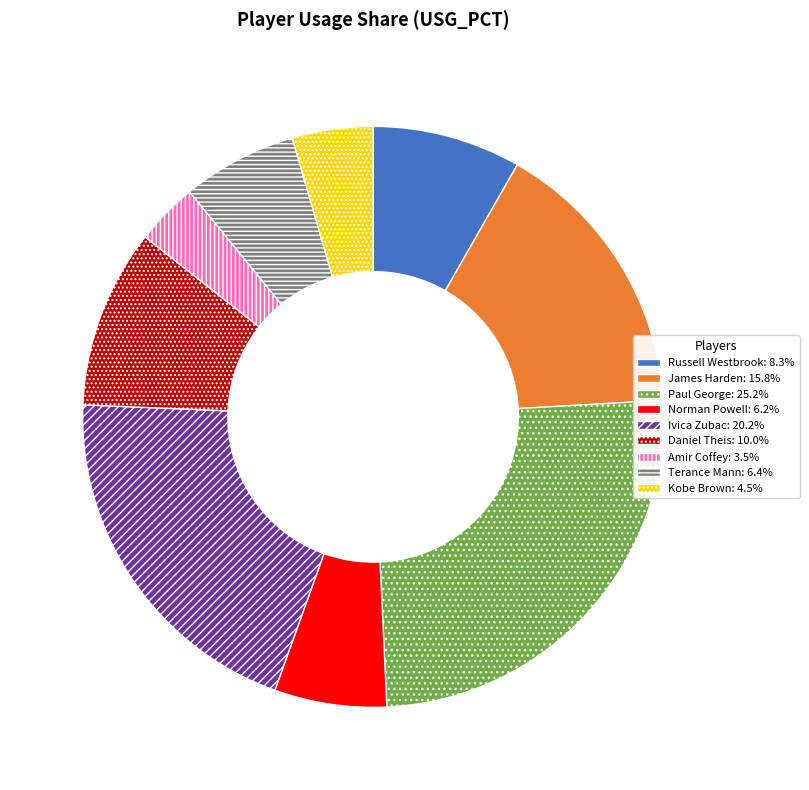

Which category has the biggest portion of the pie?

Paul George